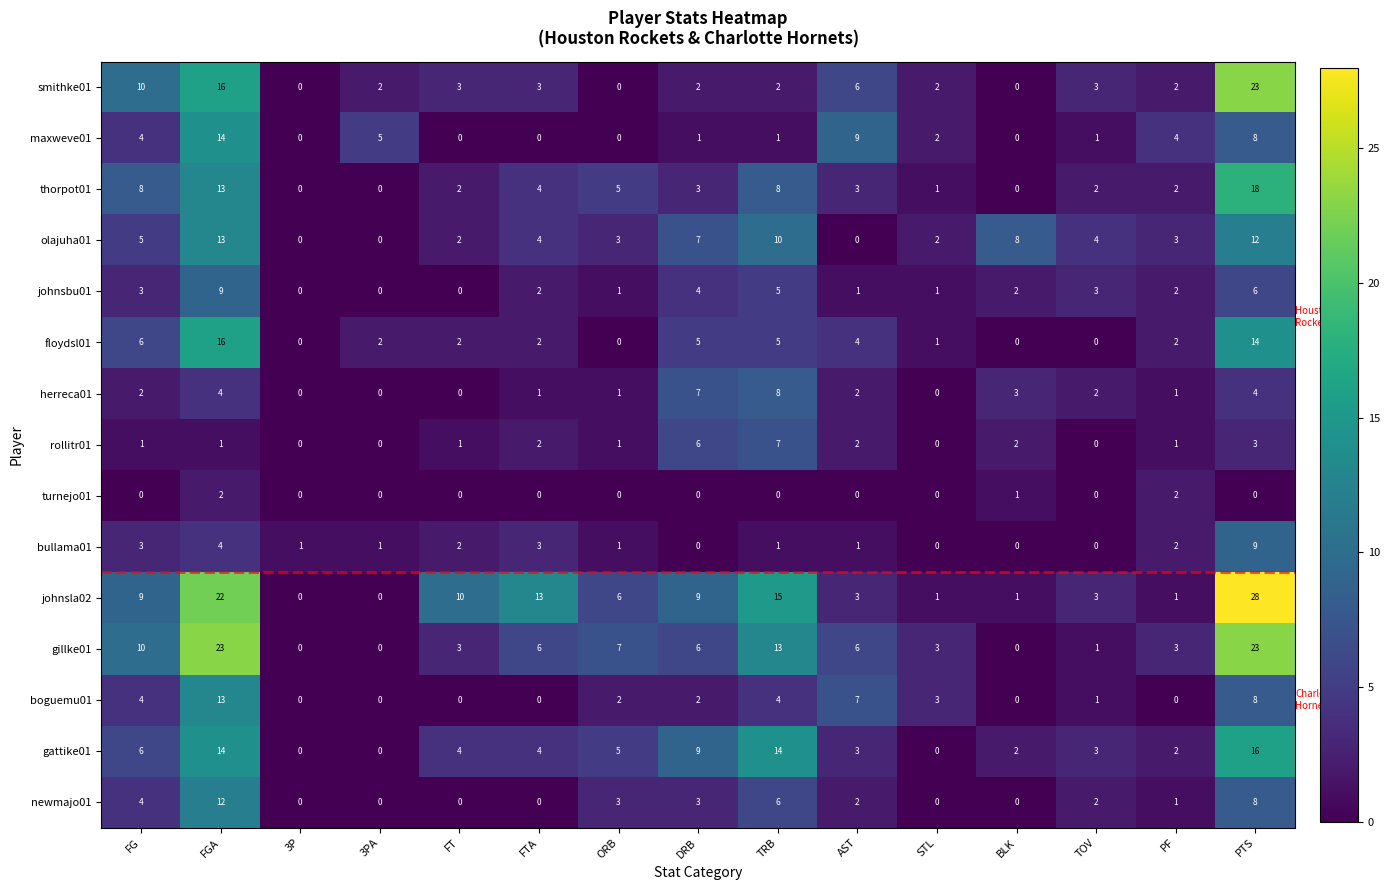

Count the number of categories in the chart.

15